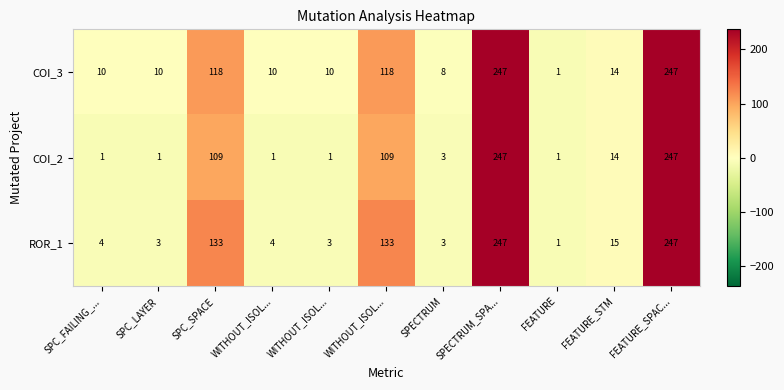

How many data points does each series have?

11